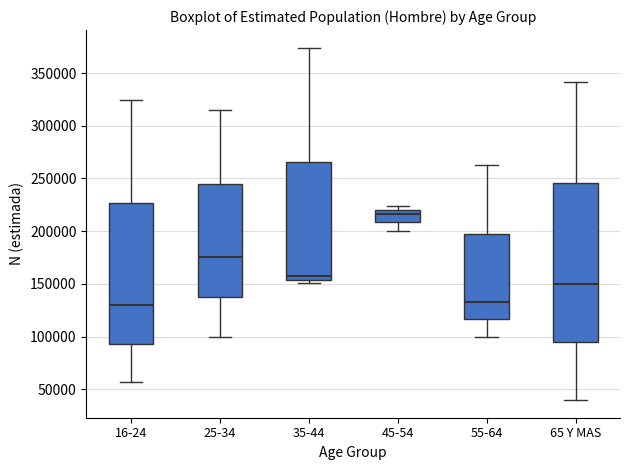

Where is the upper edge of the box for 65 Y MAS on the y-axis? The values are not printed on the chart, so give them approximately, as read against the axis.

245000